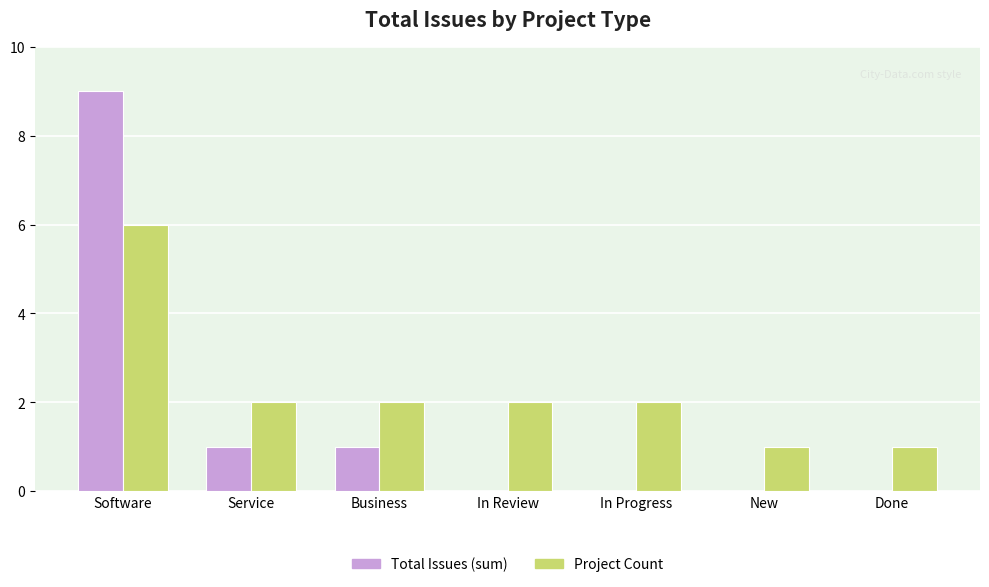

True or false: Total Issues (sum) has a value of 4 at In Review.

False